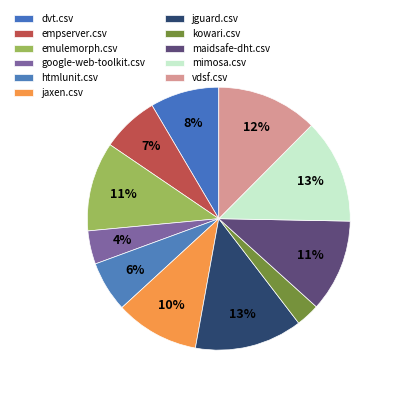

How many segments does this pie chart have?

11